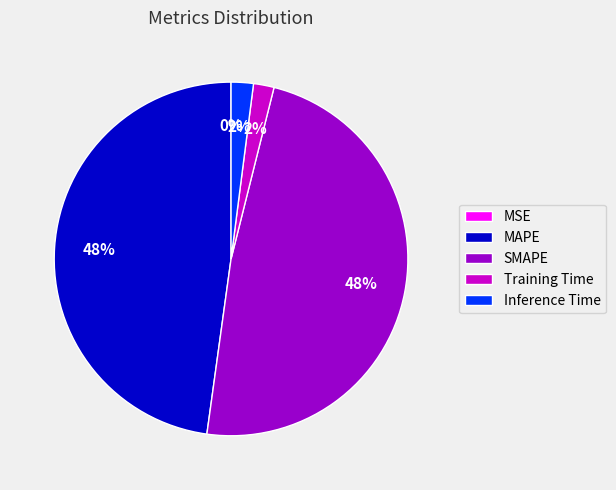

To the nearest percent, what is the difference between the SMAPE and Training Time slice percentages?

46%